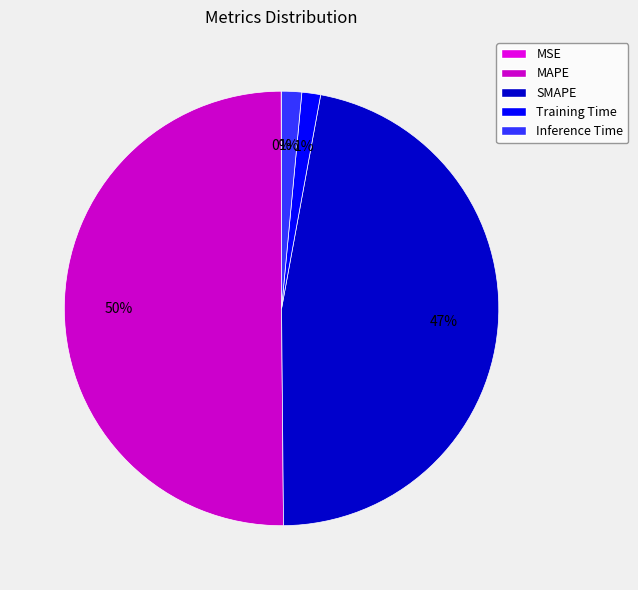

What is the majority slice?

MAPE